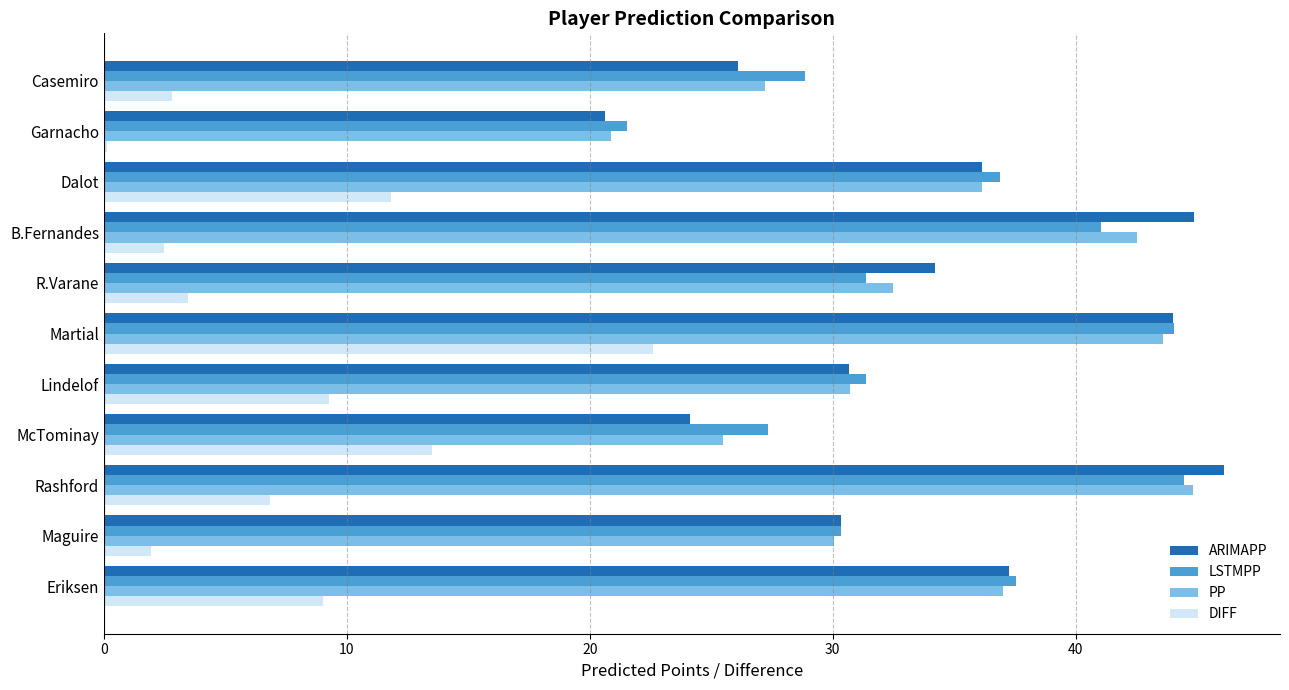

What is the maximum value for PP?

44.8